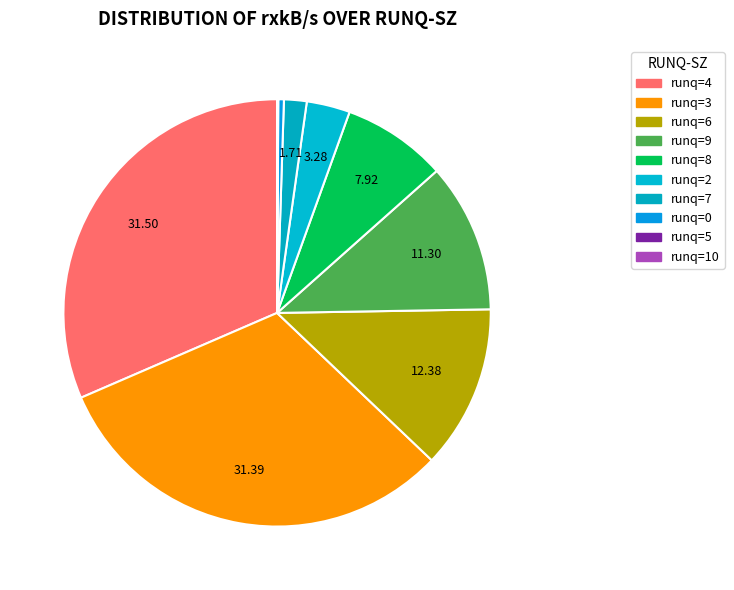

Does any single category account for the majority?

No